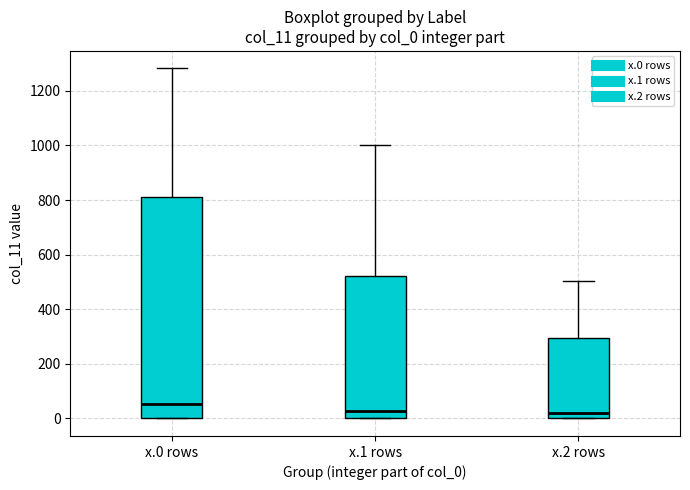

Which box has the highest median line?

x.0 rows